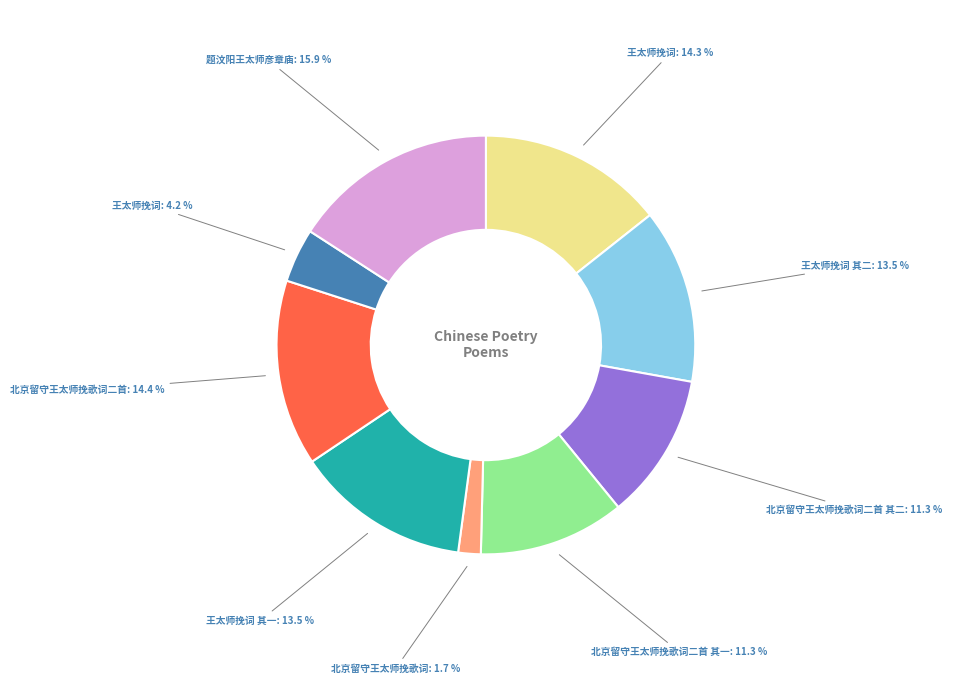

Does any single category account for the majority?

No